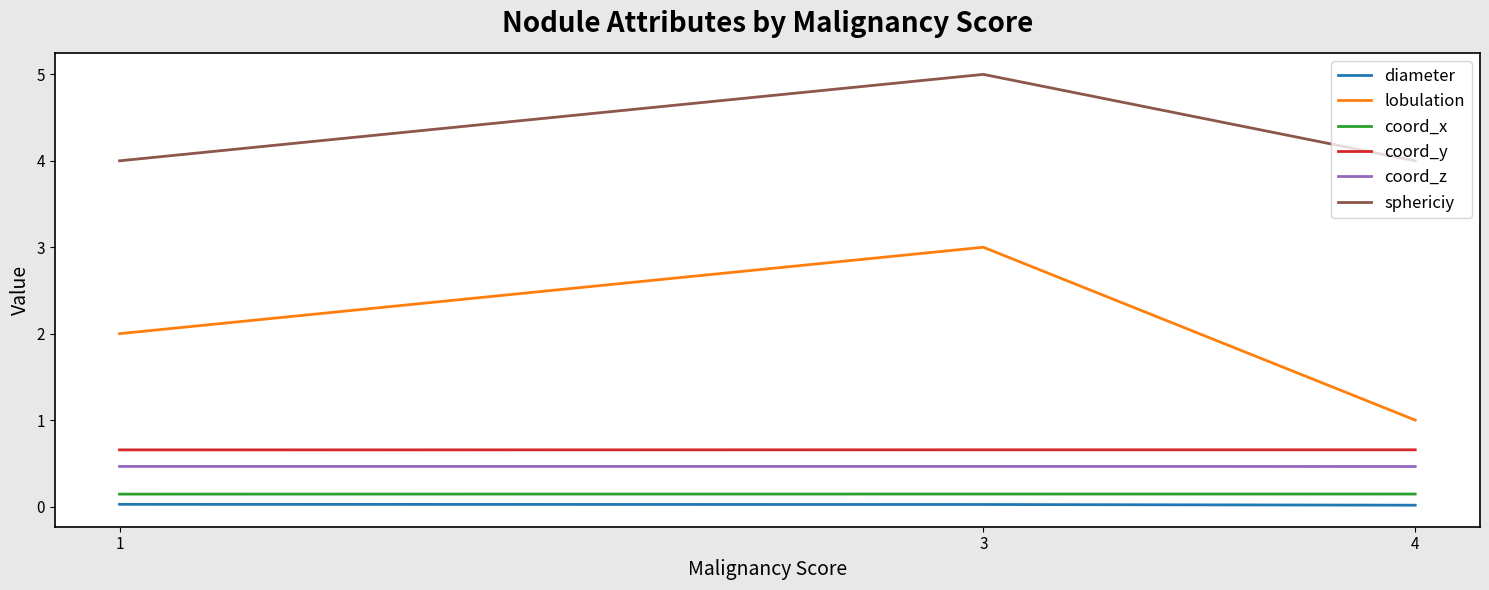

Where is lobulation nearest to the value 2?

1